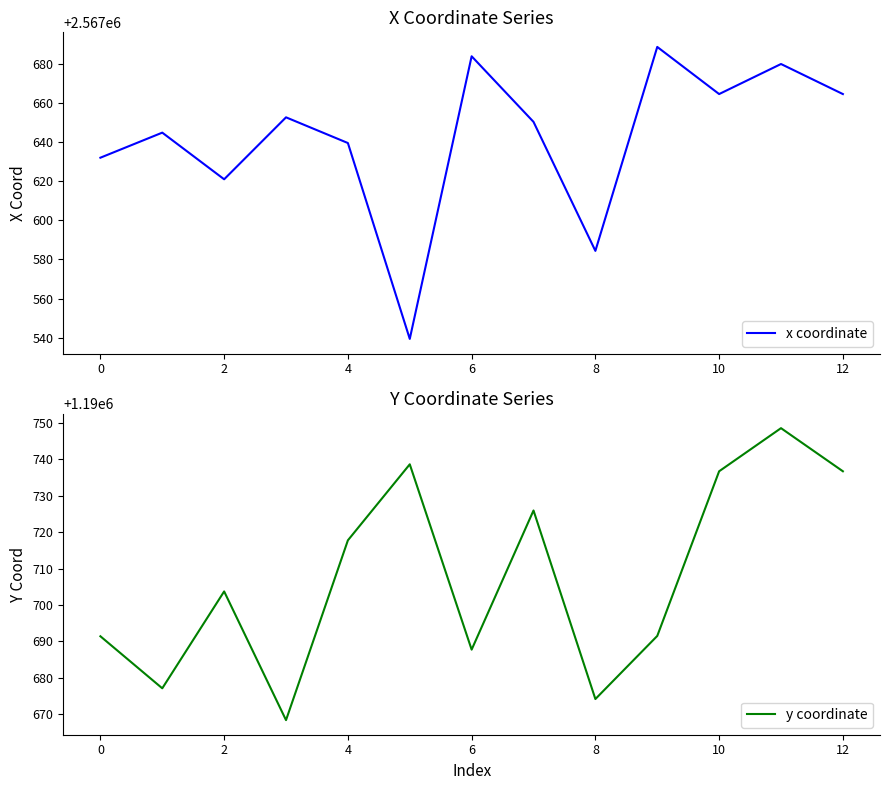

Rank the series by their average value, from lowest to highest.

y coordinate, x coordinate